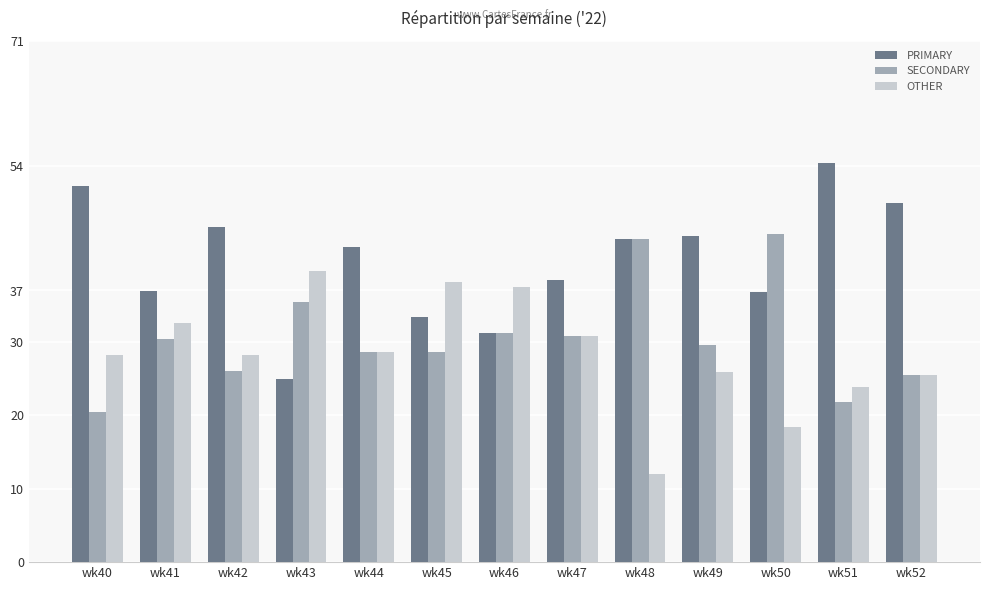

What is the difference between the highest and lowest values at wk44?

14.3